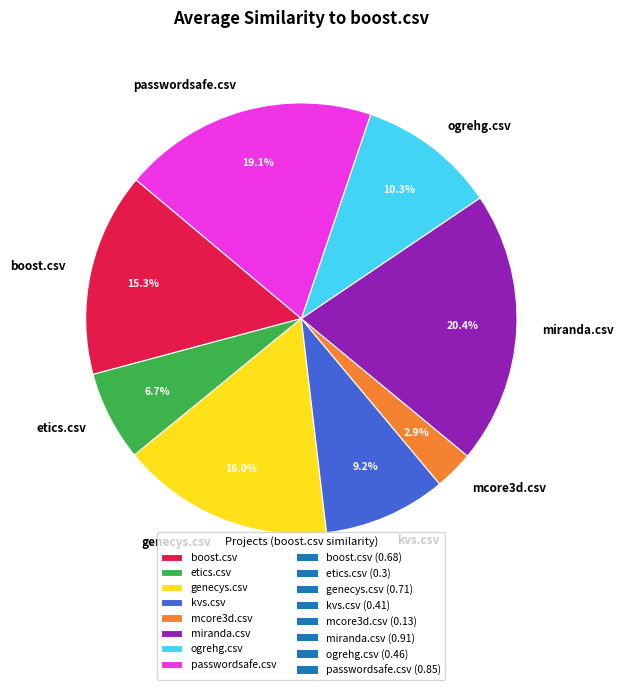

To the nearest percent, what is the difference between the kvs.csv and boost.csv slice percentages?

6%